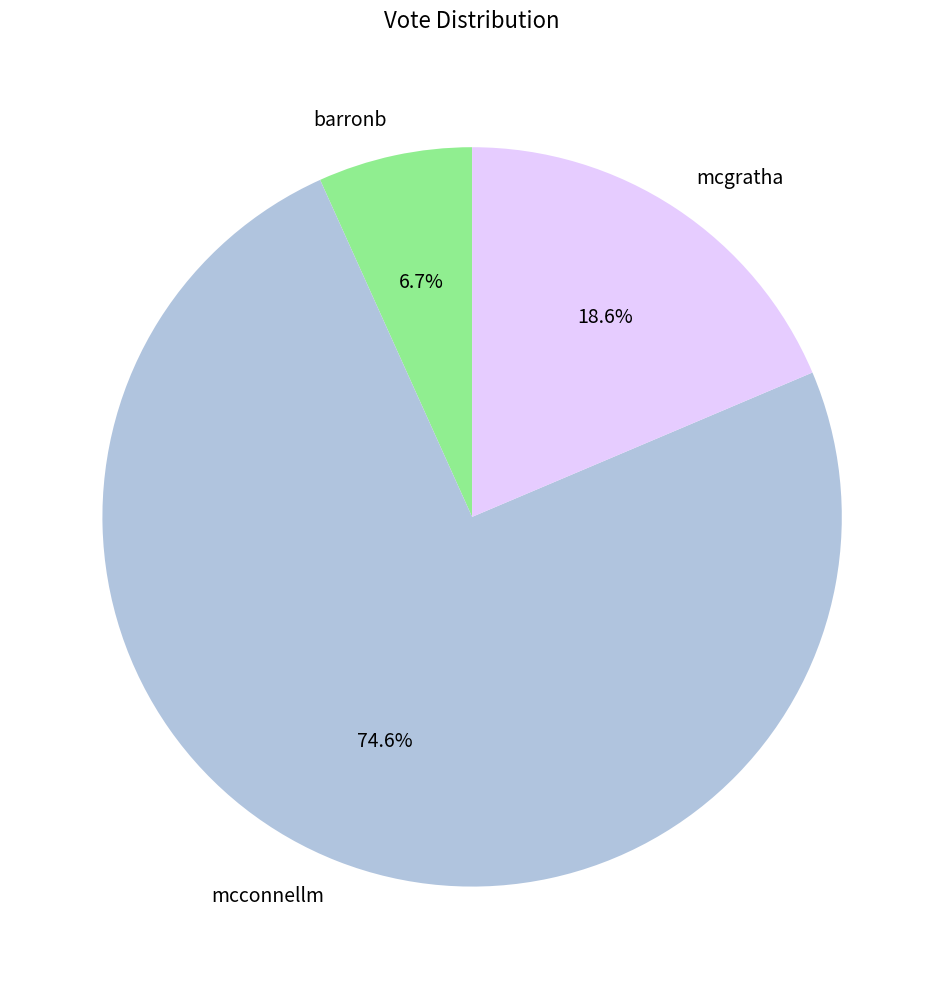

Approximately how many times larger is the value at mcconnellm compared to barronb?

11.1